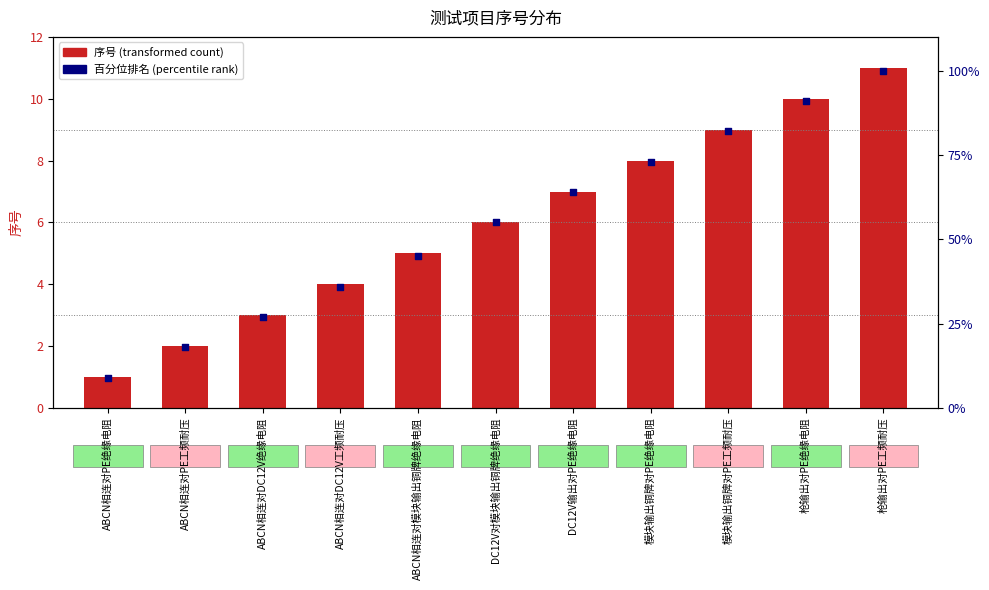

Which series reaches the minimum Y coordinate?

序号